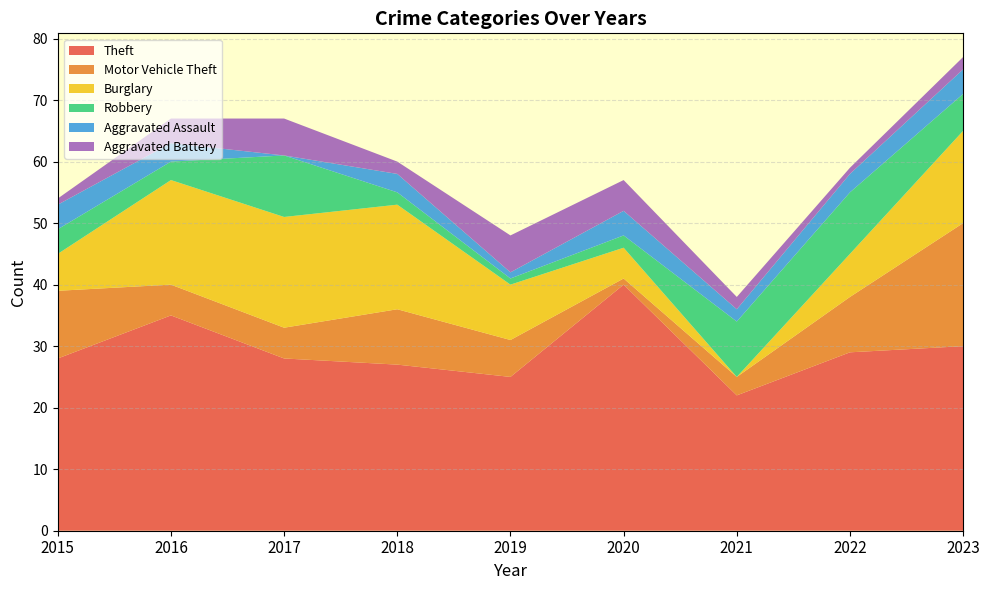

Reading left to right, list all the values displayed in this chart.

Theft: 28	35	28	27	25	40	22	29	30
Motor Vehicle Theft: 11	5	5	9	6	1	3	9	20
Burglary: 6	17	18	17	9	5	0	7	15
Robbery: 4	3	10	2	1	2	9	10	6
Aggravated Assault: 4	3	0	3	1	4	2	3	4
Aggravated Battery: 1	4	6	2	6	5	2	1	2